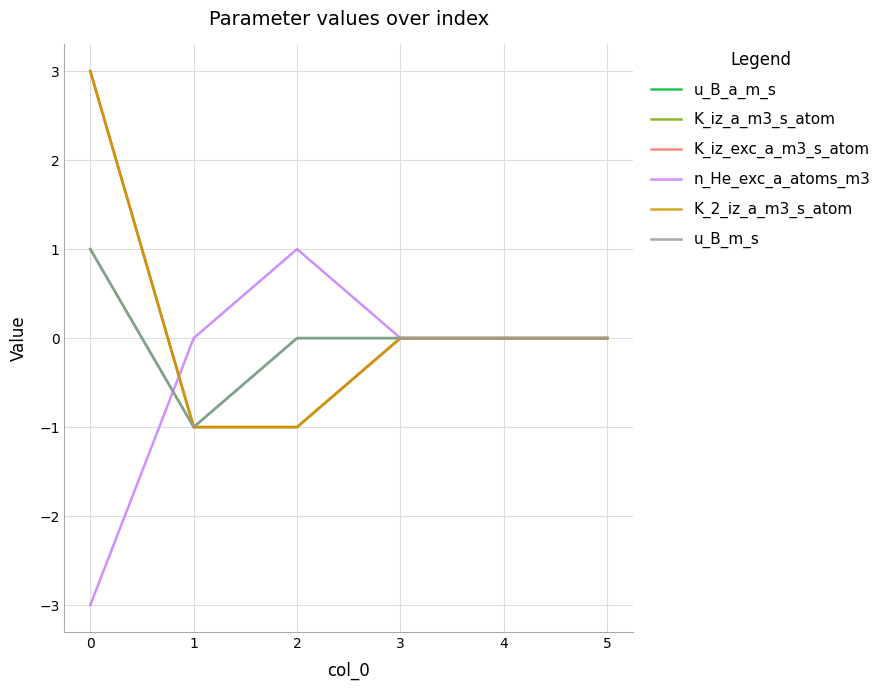

Rank the series by their maximum value, from highest to lowest.

K_iz_a_m3_s_atom, K_iz_exc_a_m3_s_atom, K_2_iz_a_m3_s_atom, u_B_a_m_s, n_He_exc_a_atoms_m3, u_B_m_s